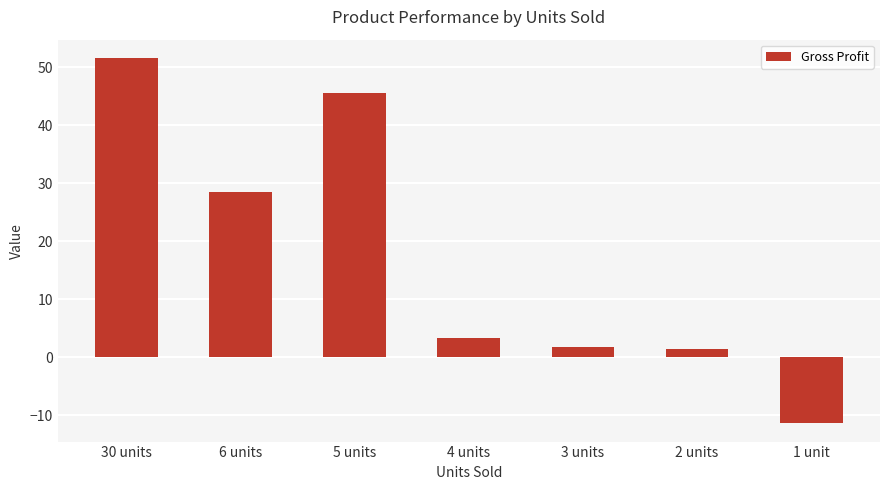

True or false: the data shows 69.0 at 30 units.

False